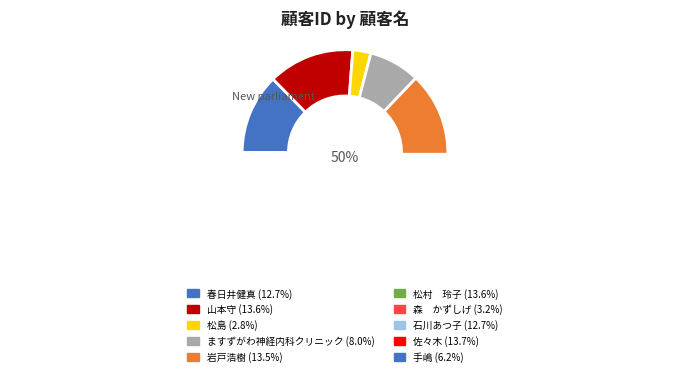

Does any single category account for the majority?

No